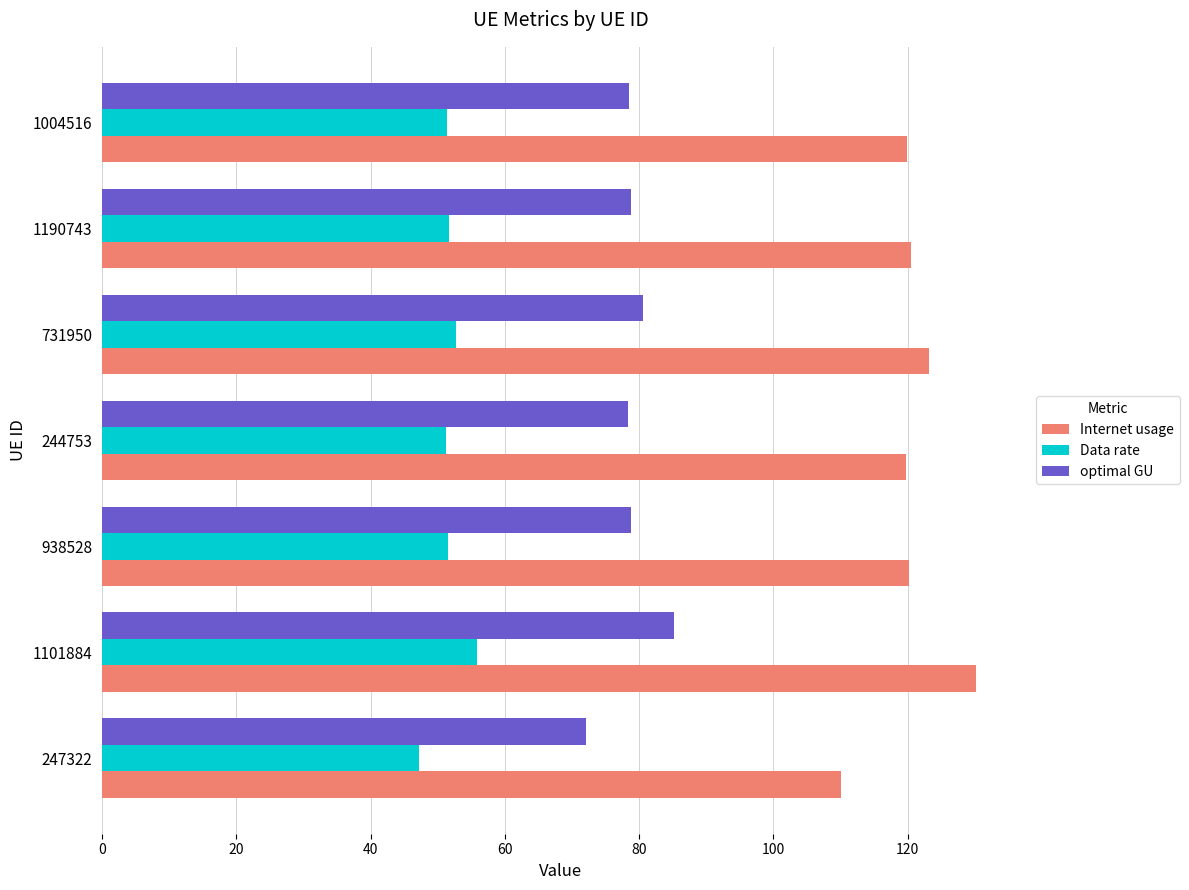

Between 1101884 and 938528, which series saw the biggest shift?

Internet usage